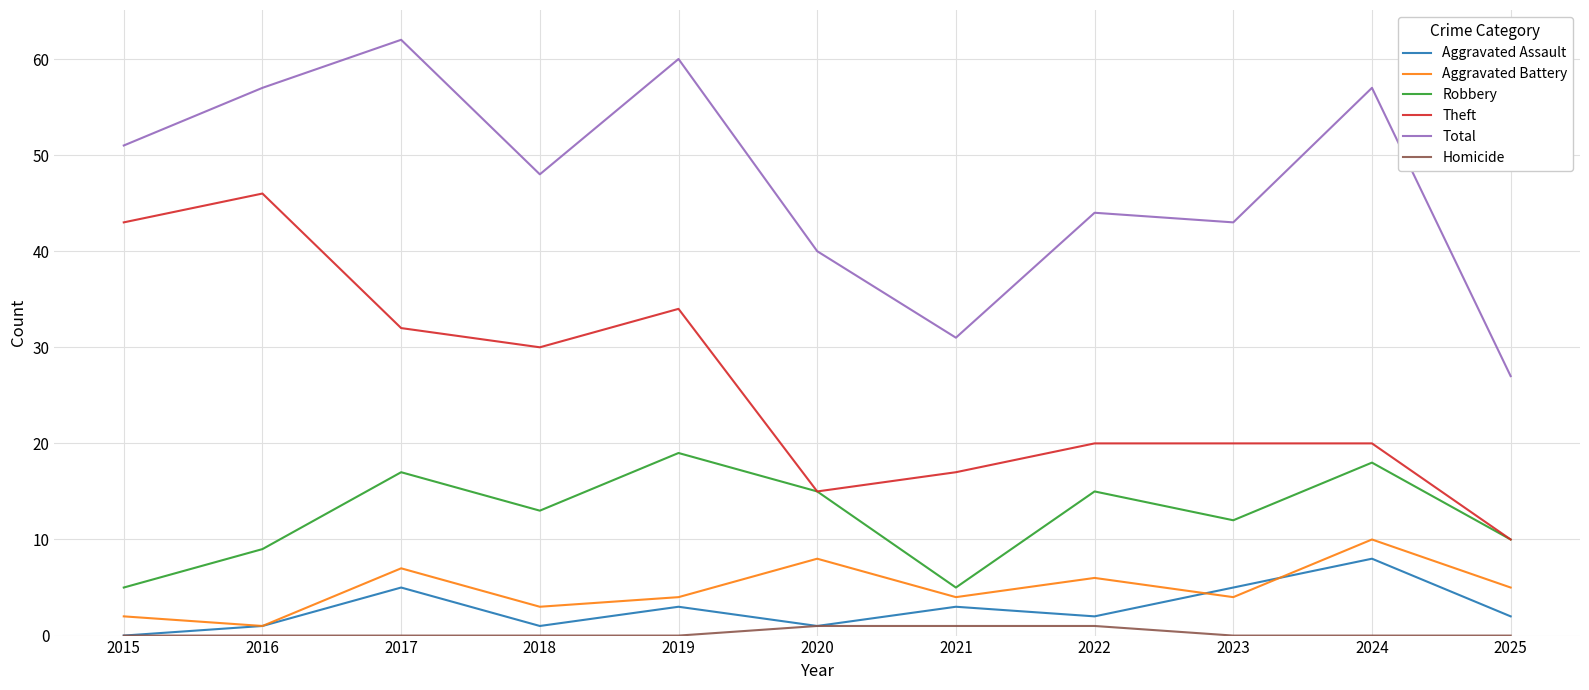

At which category does Aggravated Assault reach its first local valley?

2018